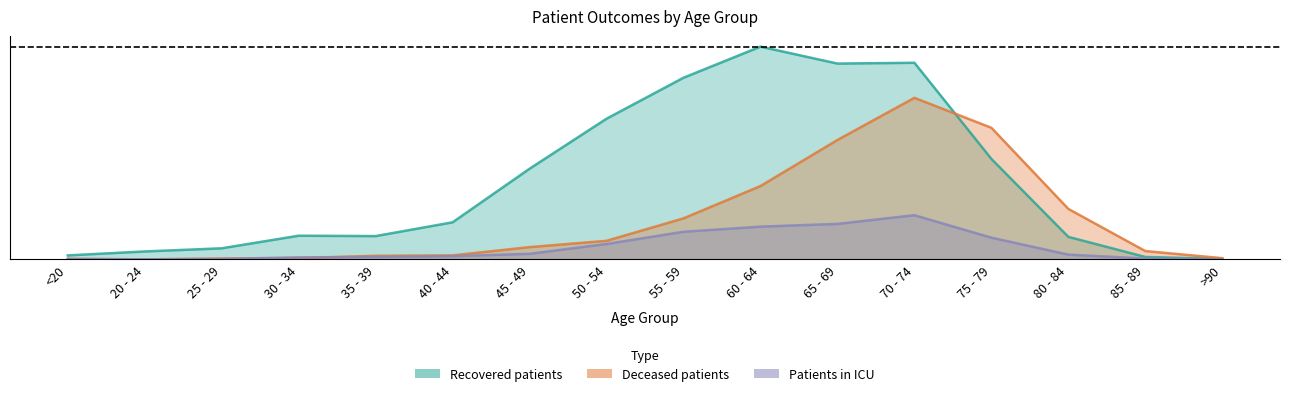

True or false: recovered_patients and patients_in_hospital cross at least once.

False